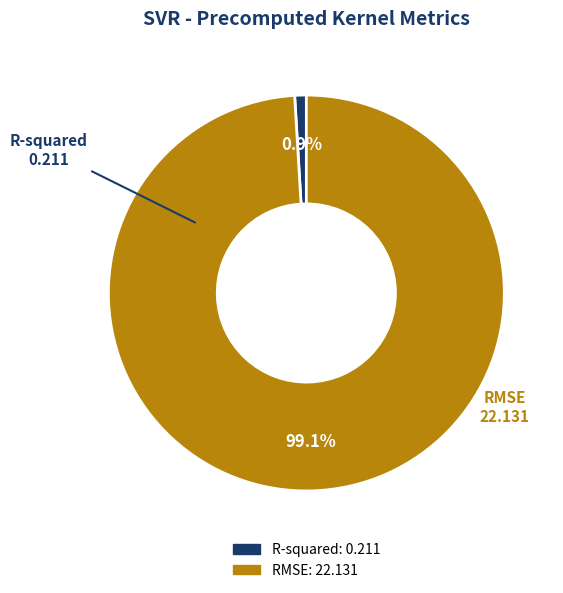

Rank the categories by value from lowest to highest.

R-squared, RMSE